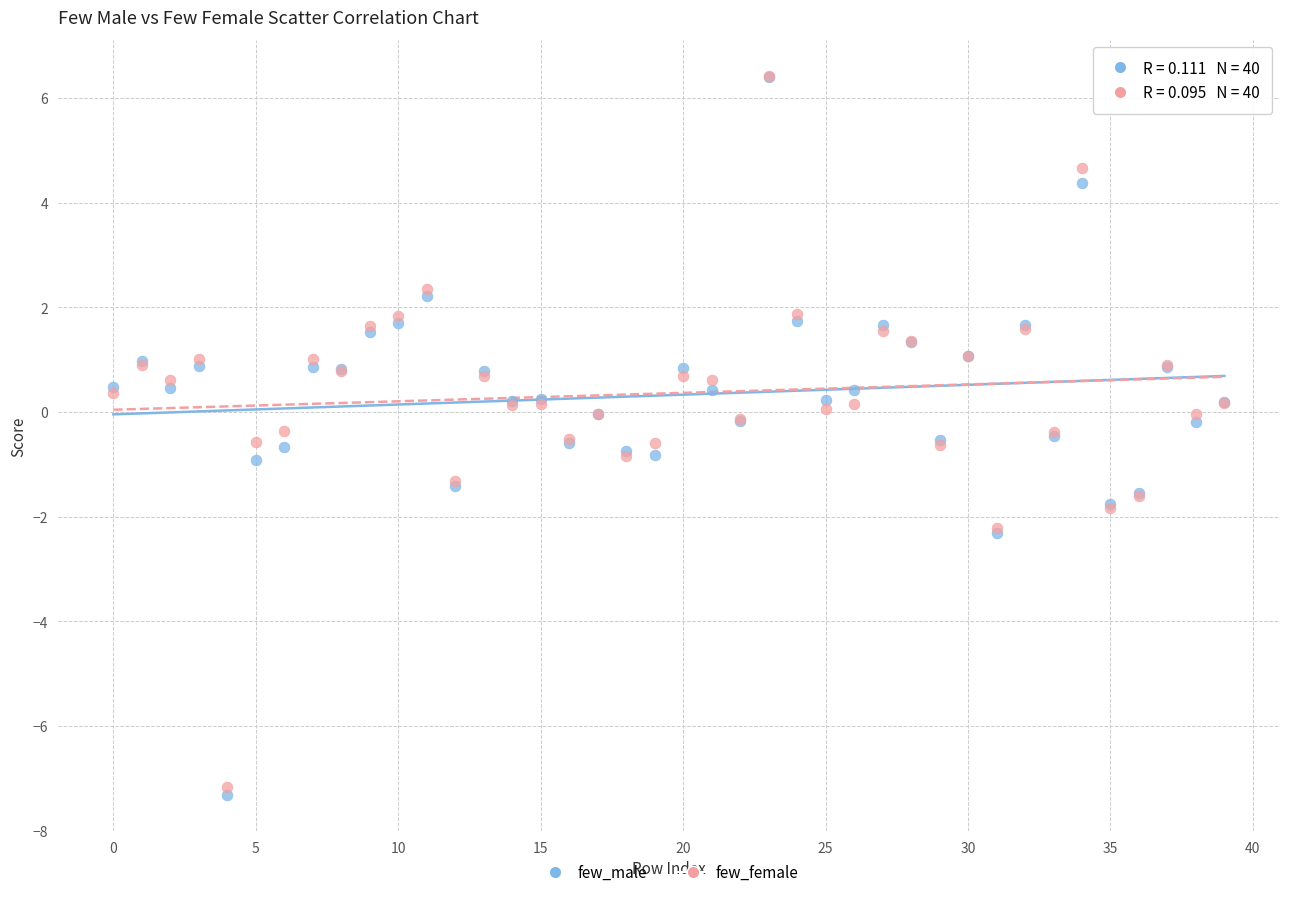

Which series contains the lowest Y value?

few_male